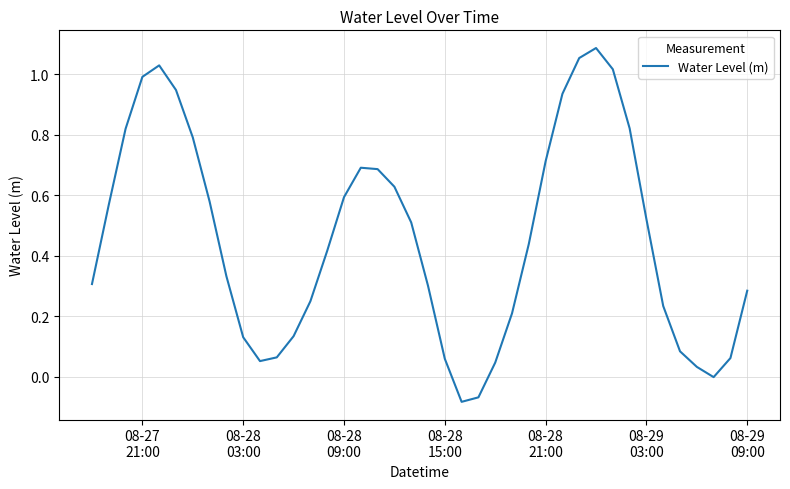

What is the difference between the maximum and minimum values?

1.2